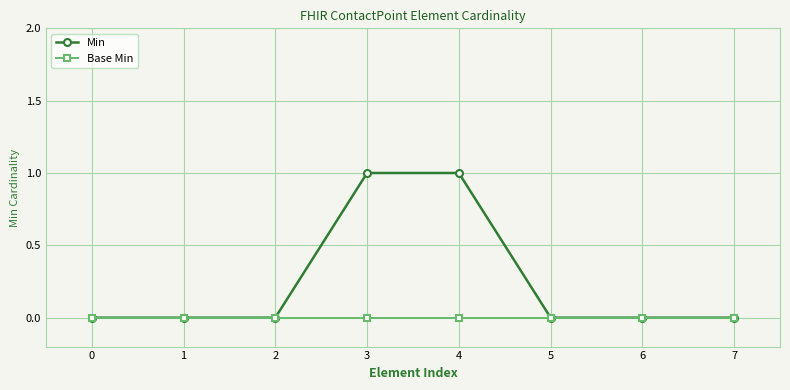

Which series has the widest spread of values?

Min